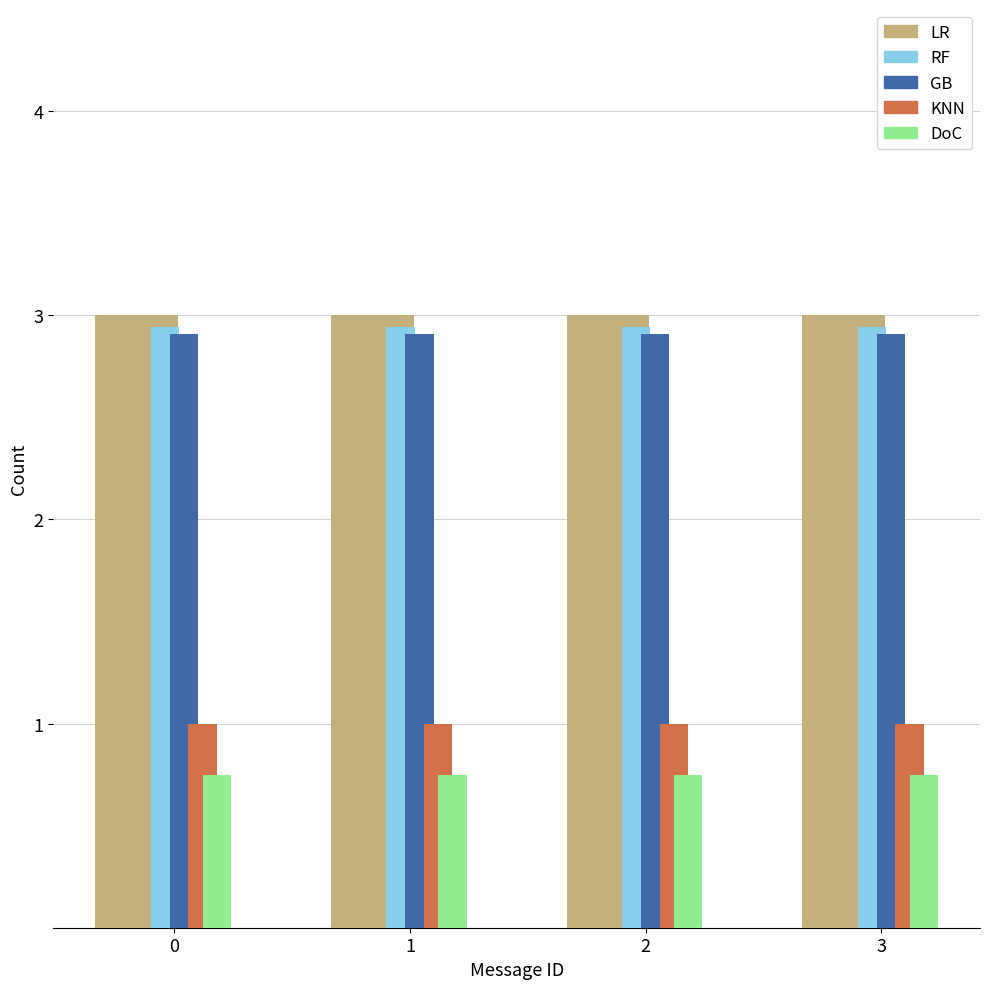

The LR series shows 3.0 at 3. True or false?

True